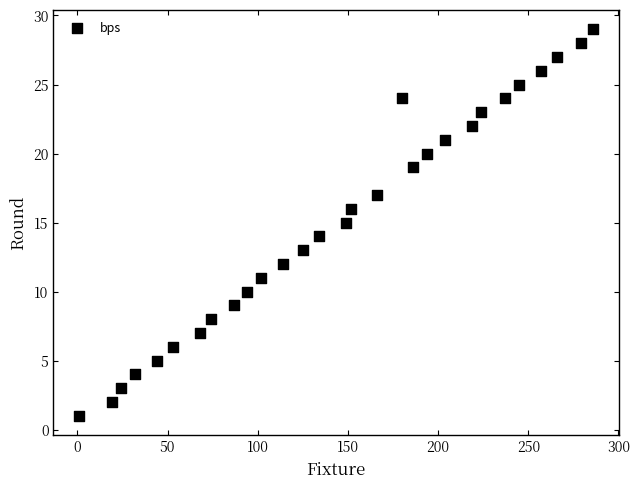

What is the range of X values (max minus min)?

285